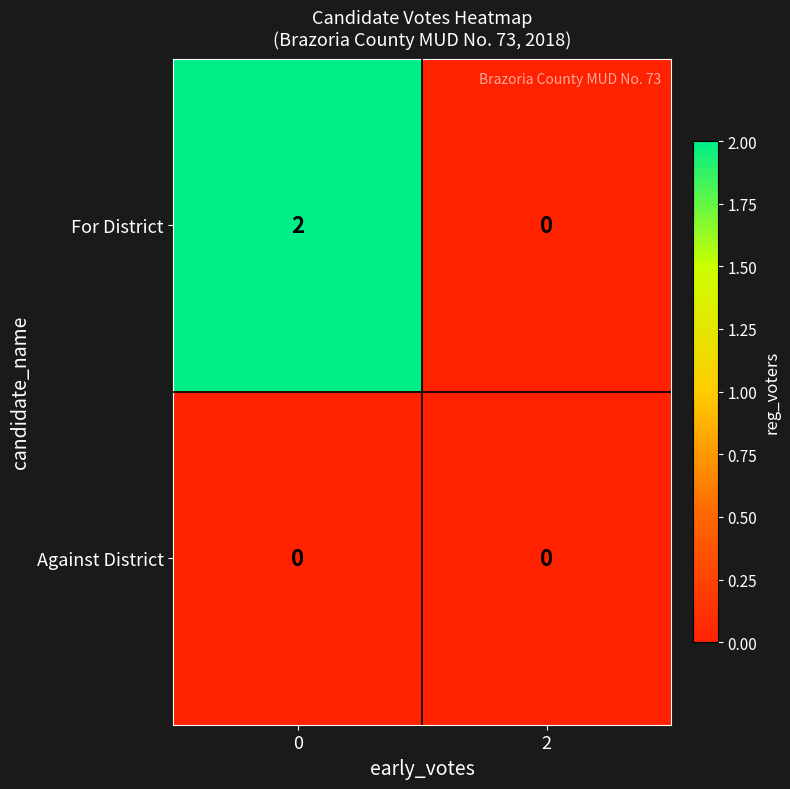

Reading right to left, what are all the values shown in this chart?

For District: 0	2
Against District: 0	0